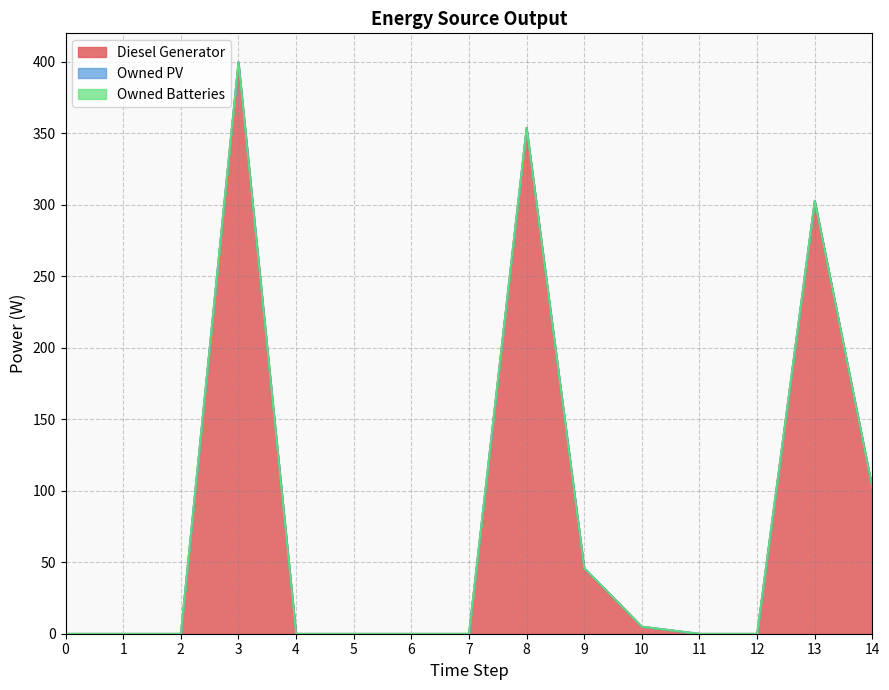

Reading left to right, extract all data points from this chart.

Diesel Generator: 0	0	0	400	0	0	0	0	354	46	5	0	0	303	102
Owned PV: 0	0	0	0	0	0	0	0	0	0	0	0	0	0	0
Owned Batteries: 0	0	0	0	0	0	0	0	0	0	0	0	0	0	0